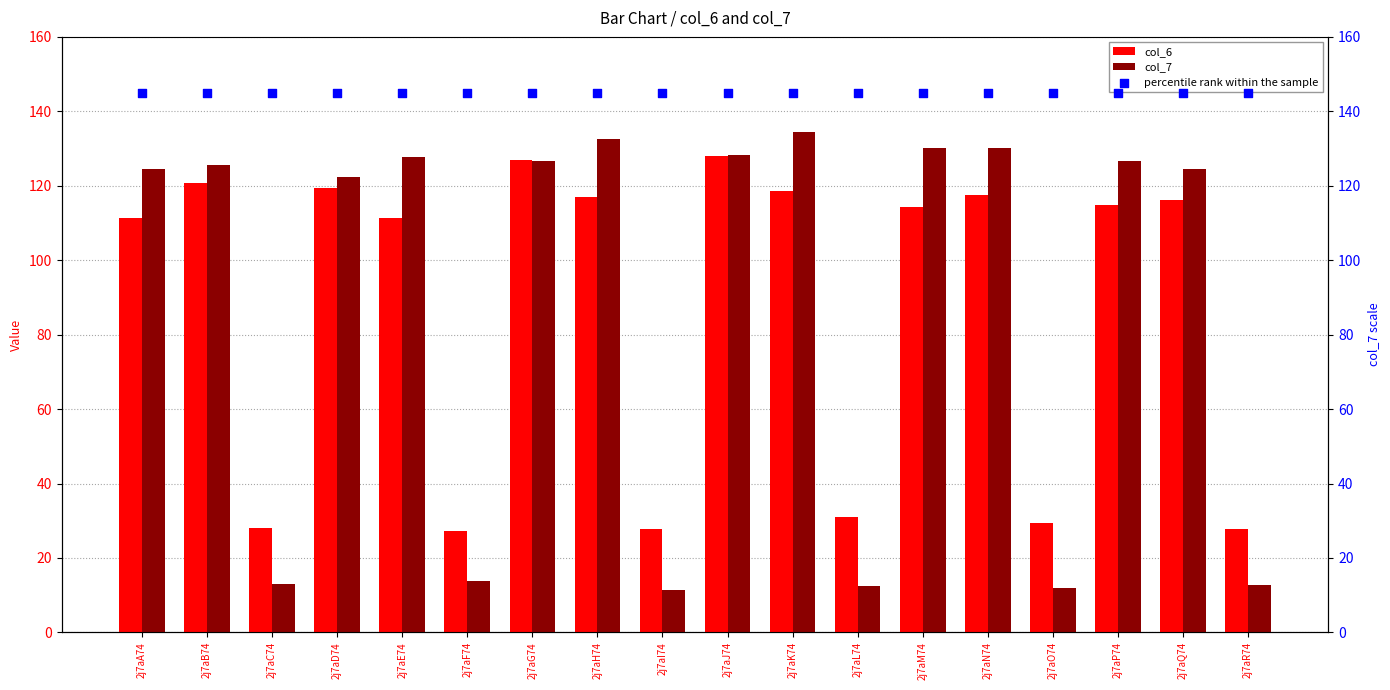

At how many categories does at least one series exceed 83?

18